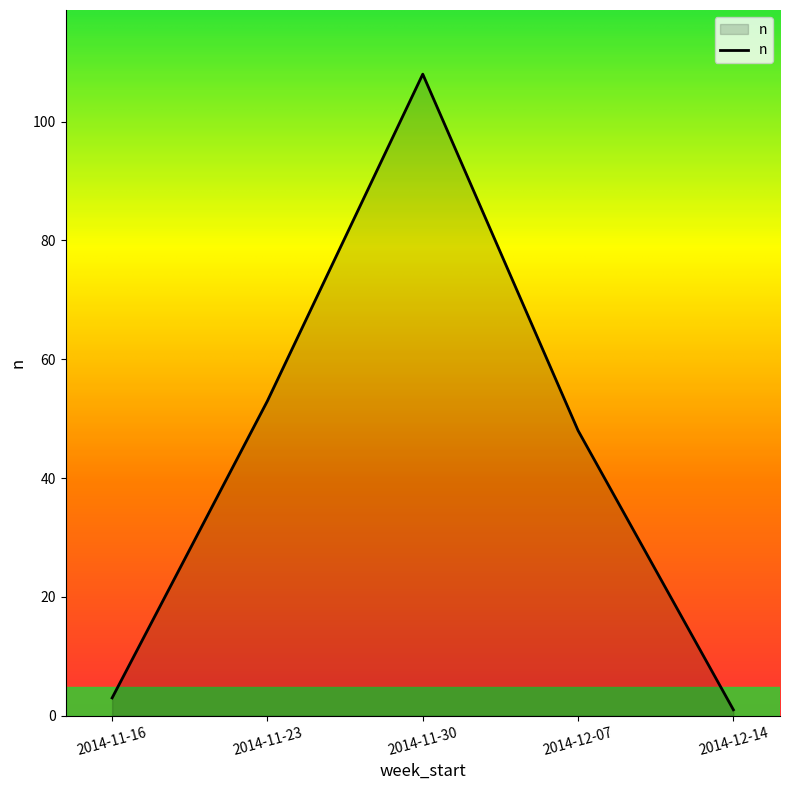

Approximately how many times larger is the value at 2014-11-23 compared to 2014-12-07?

1.1